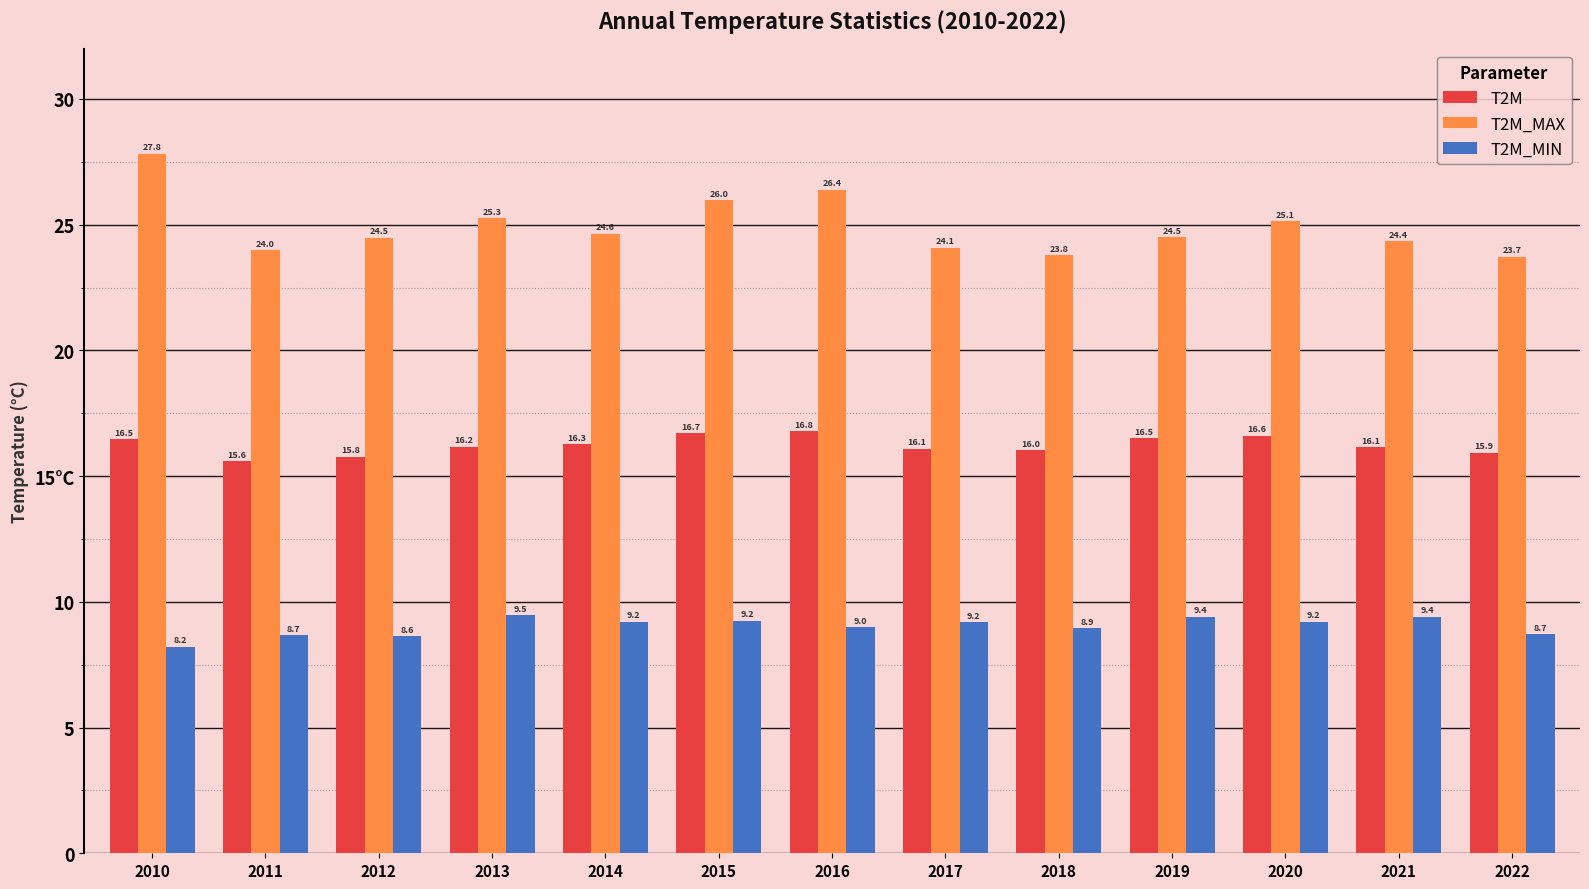

Are the bars horizontal?

No